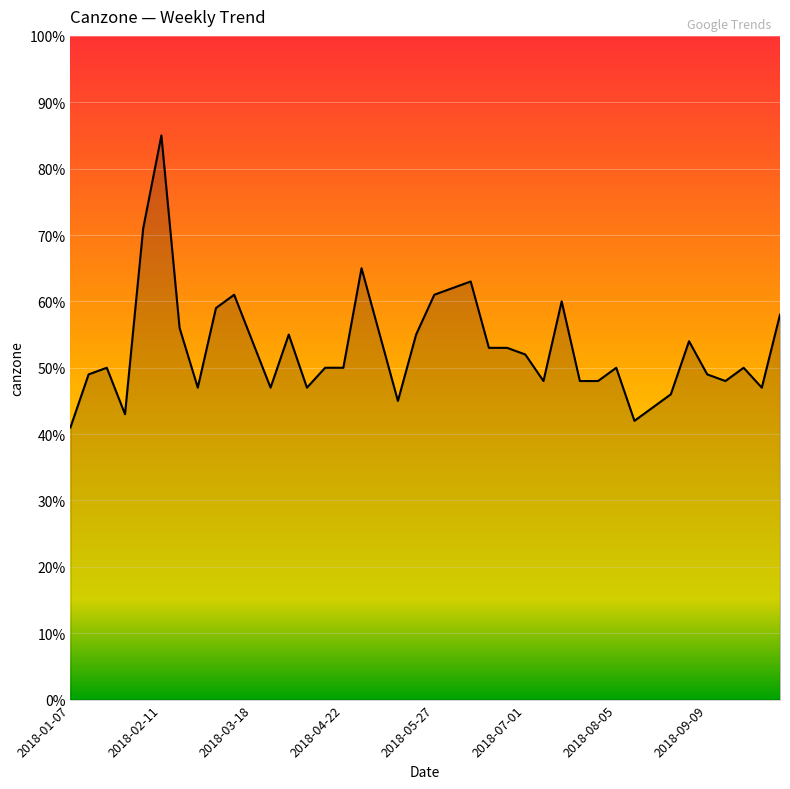

What is the greatest value displayed?

85